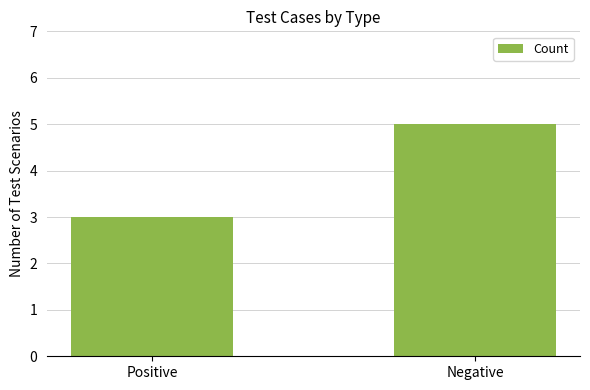

The chart shows a value of 3 at Positive. True or false?

True